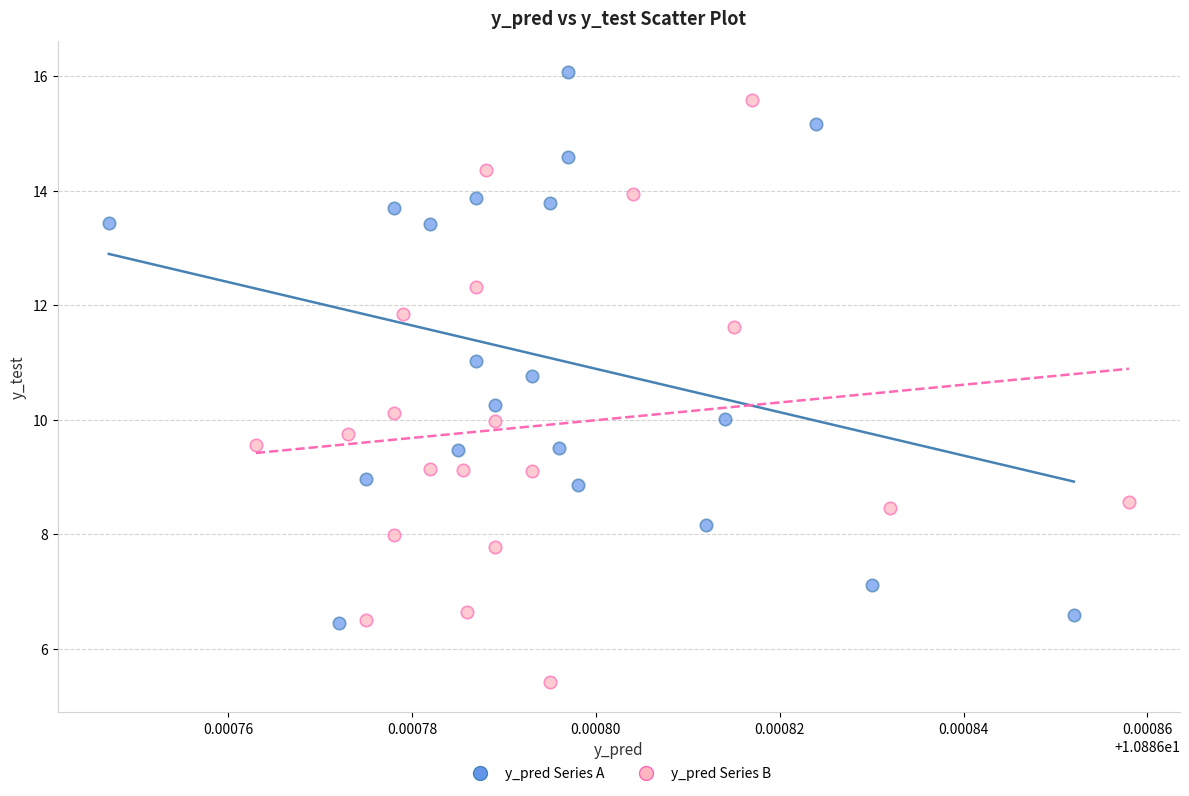

What are all the series names shown in the legend?

y_pred Series A, y_pred Series B